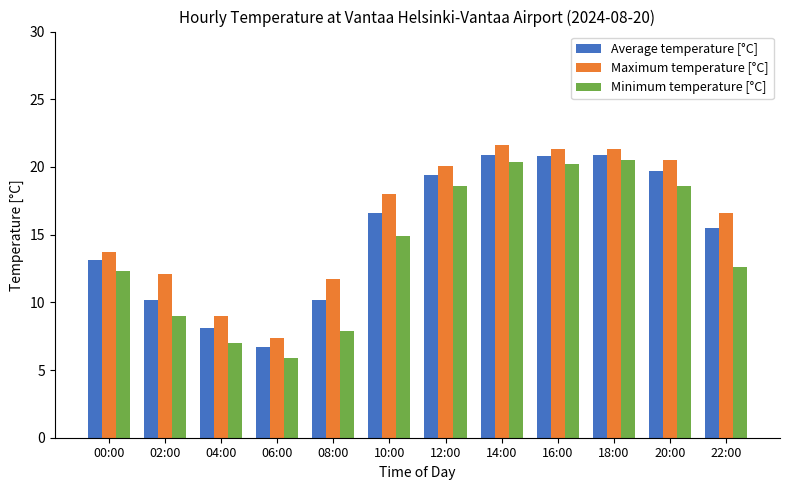

Which series has the widest spread of values?

Minimum temperature [°C]